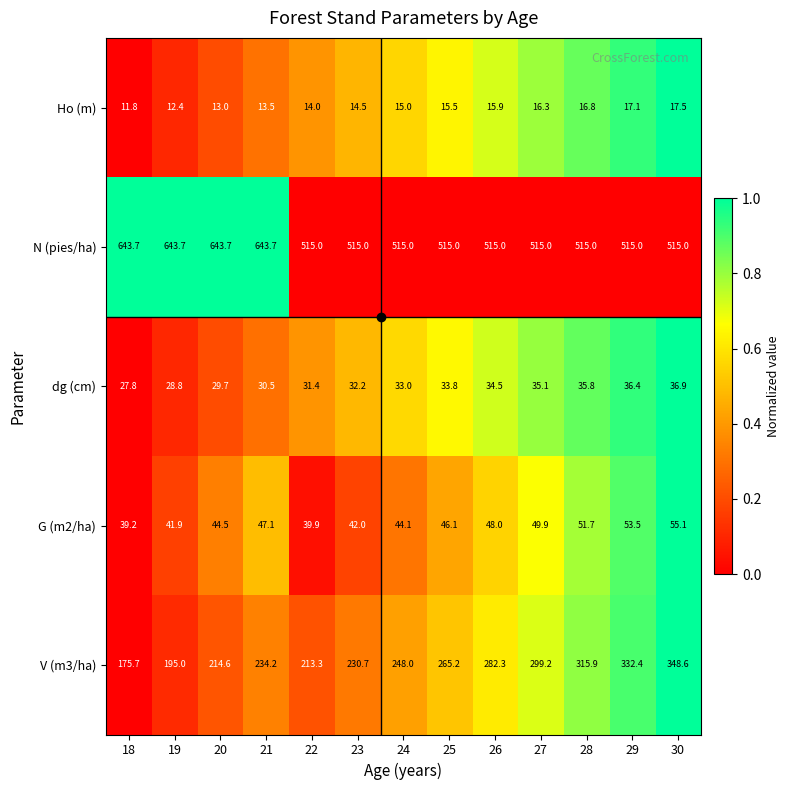

Which label corresponds to the smallest value in the chart?

18